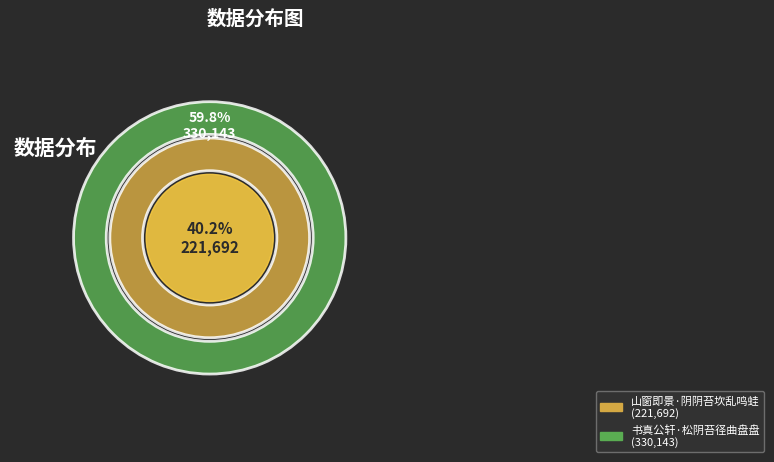

Which slice is the largest?

书真公轩·松阴苔径曲盘盘